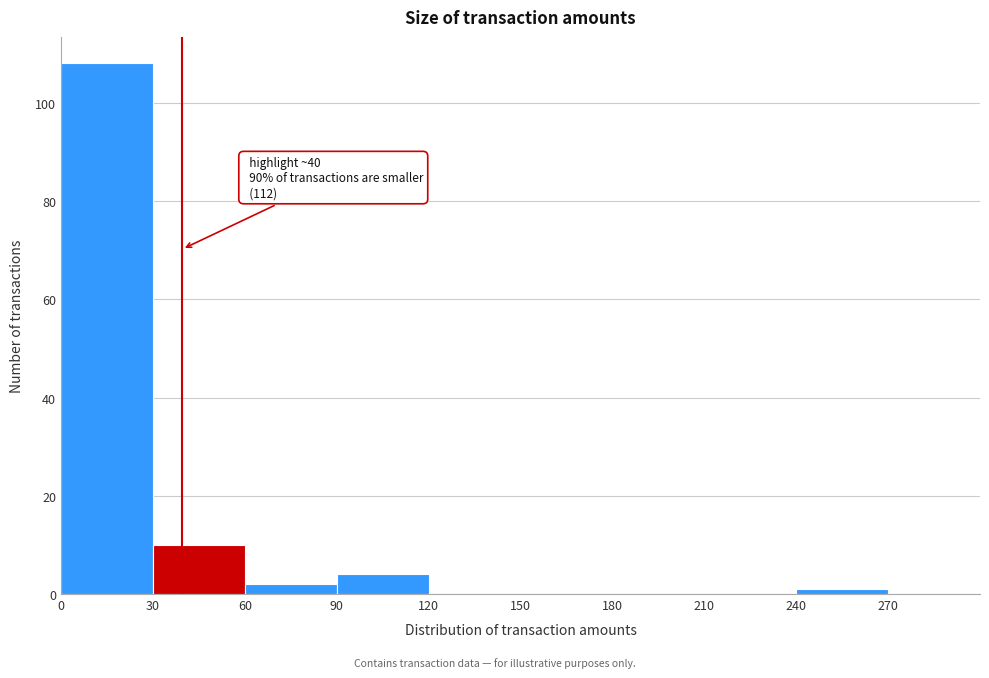

Over which range of the x-axis is the bar tallest?

0 to 30